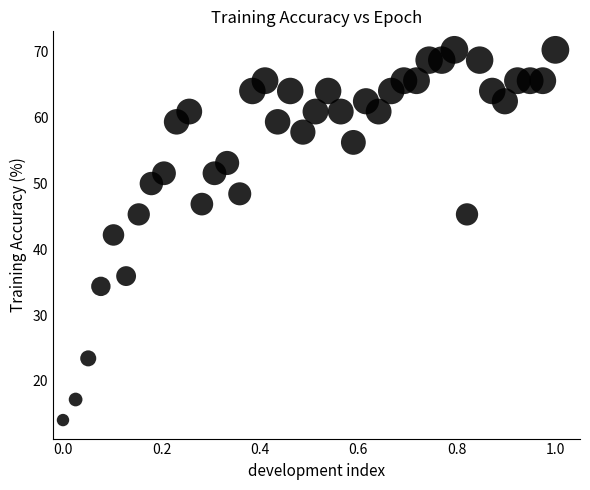

What is the range of X values (max minus min)?

1.0